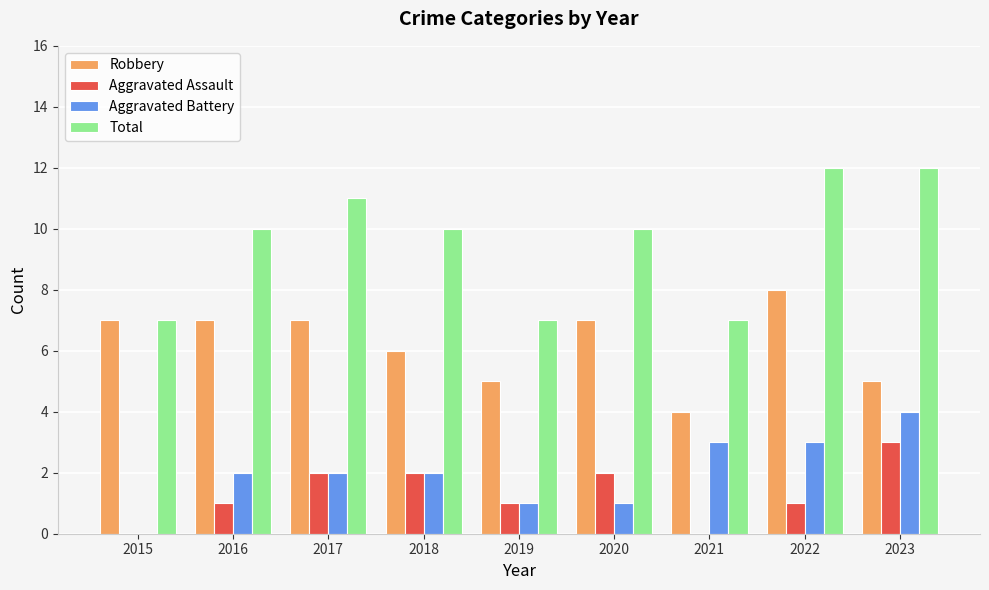

Which series has the largest total across all categories?

Total